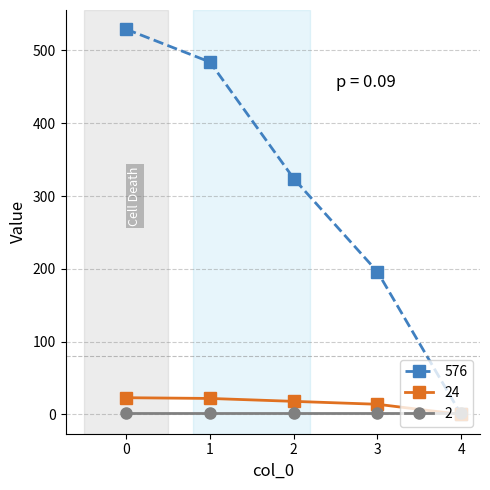

Does the chart display data point markers on the line(s)?

Yes